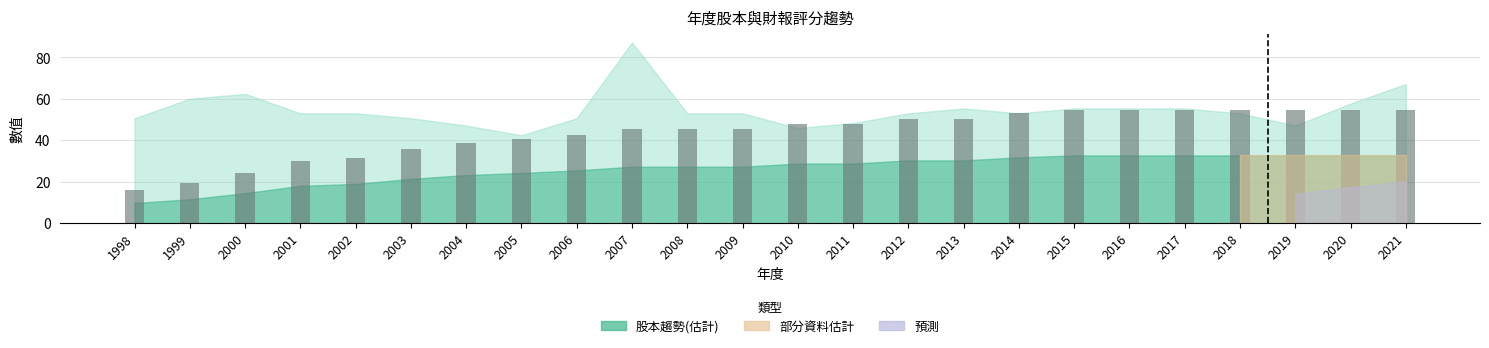

What is the average value?

43.6